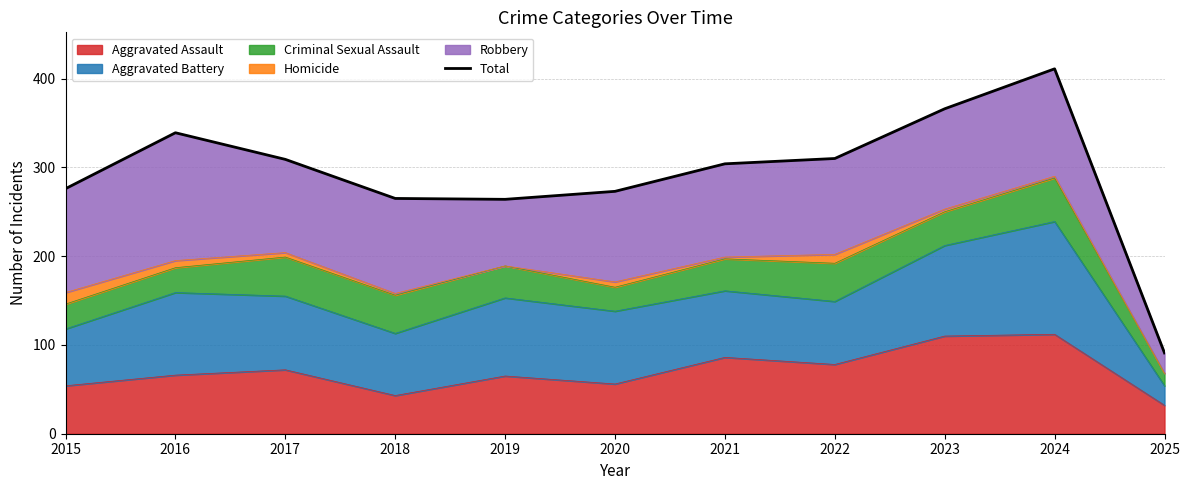

Which category has the lowest value across all series?

2025